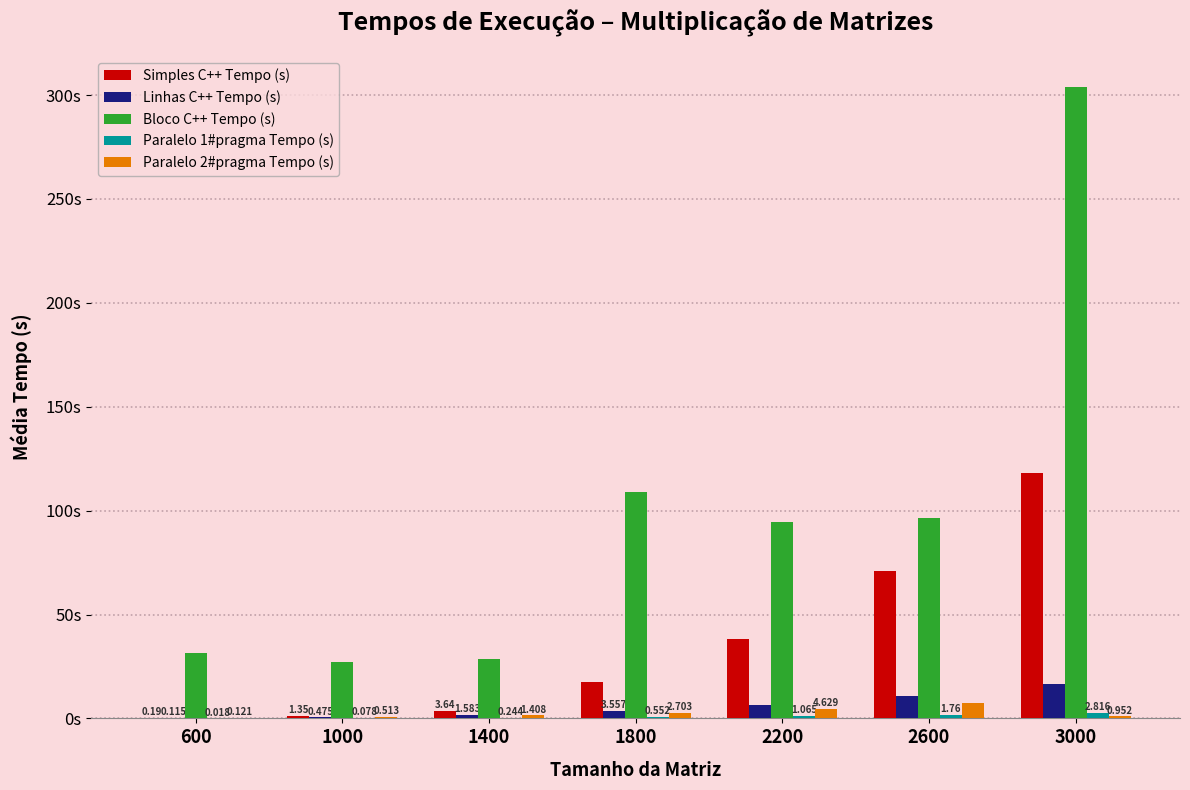

Which series changed the most between 1400 and 2600?

Bloco C++ Tempo (s)